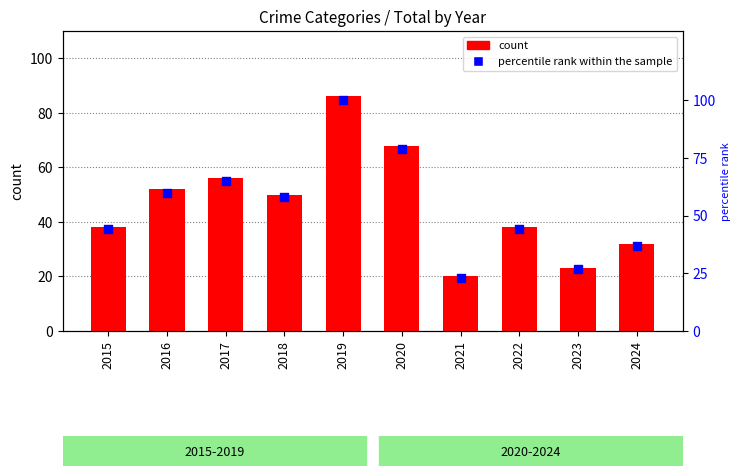

At which category is the sum across all series the highest?

2019